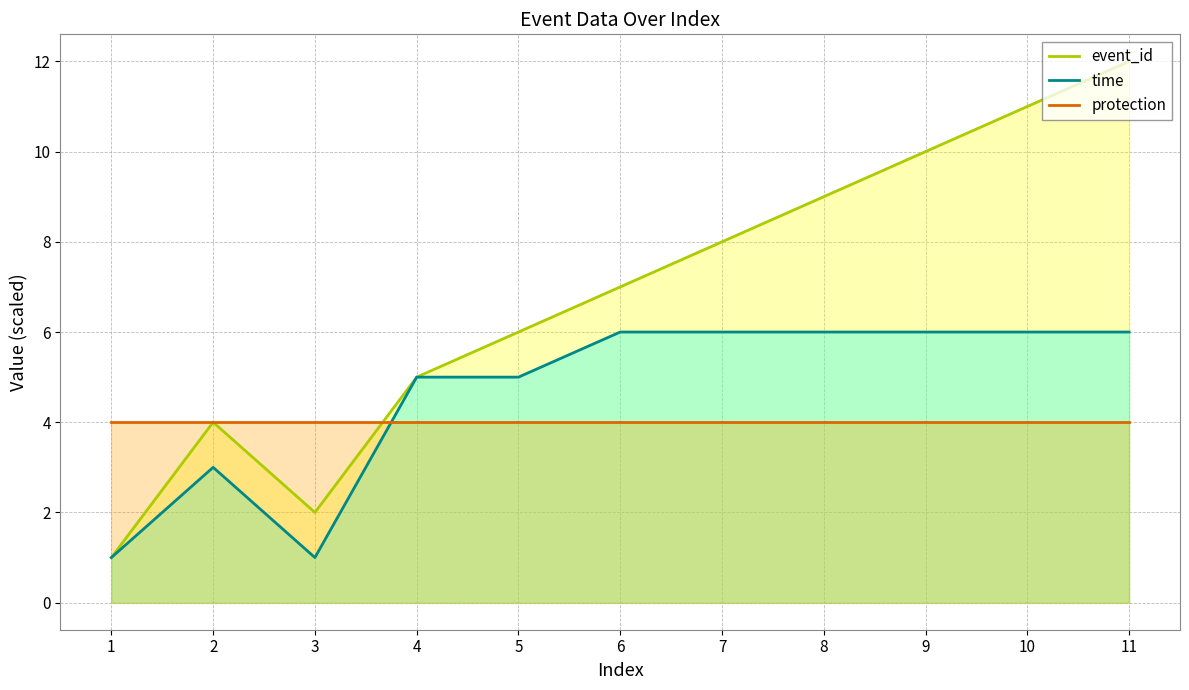

Which series has the largest total across all categories?

event_id